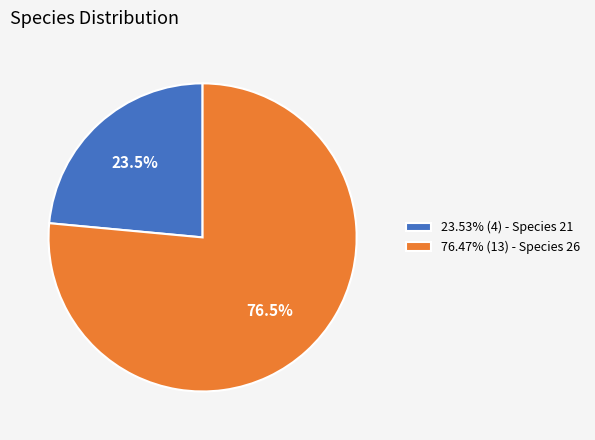

Is 23.53% (4) - Species 21 the majority of the pie?

No